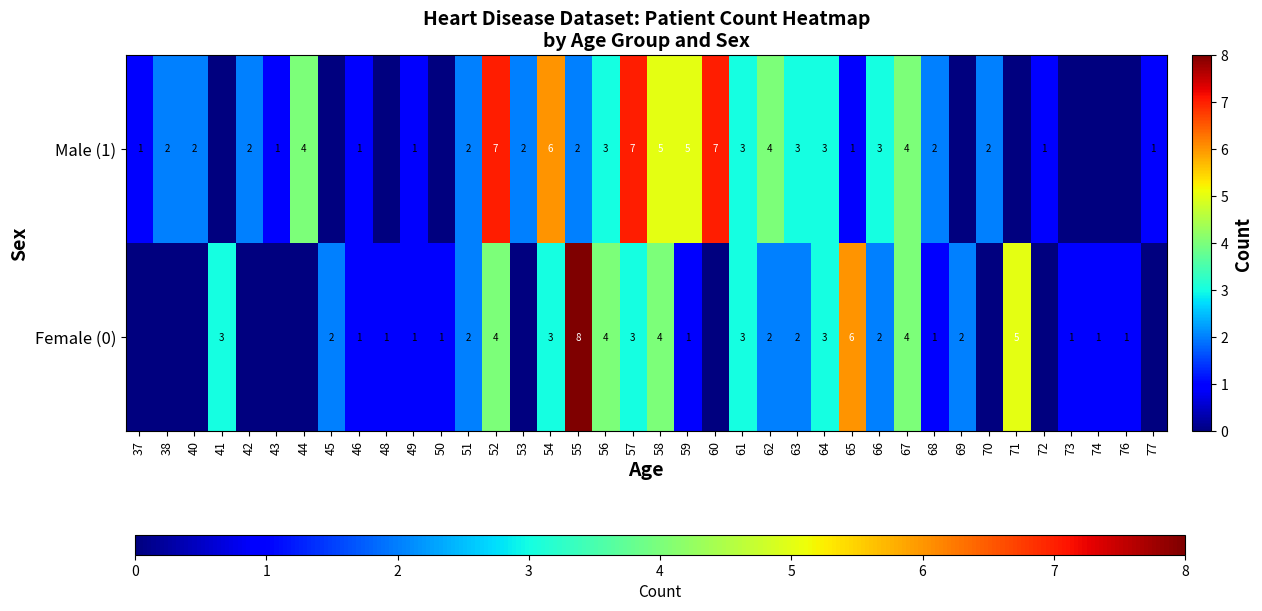

What is the spread (max minus min) of values at 55?

6